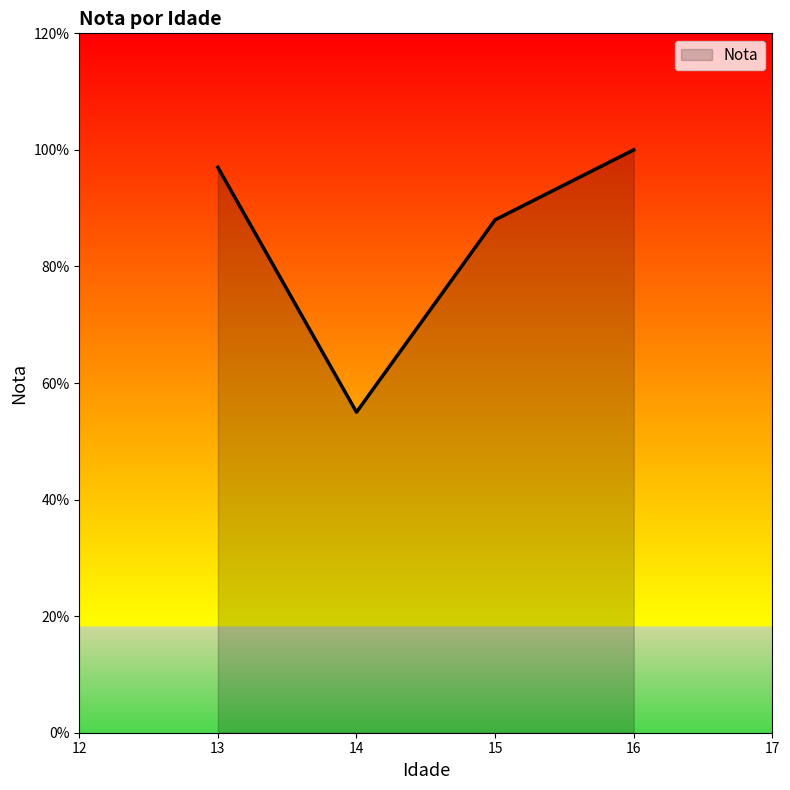

Does the chart have visible grid lines?

No